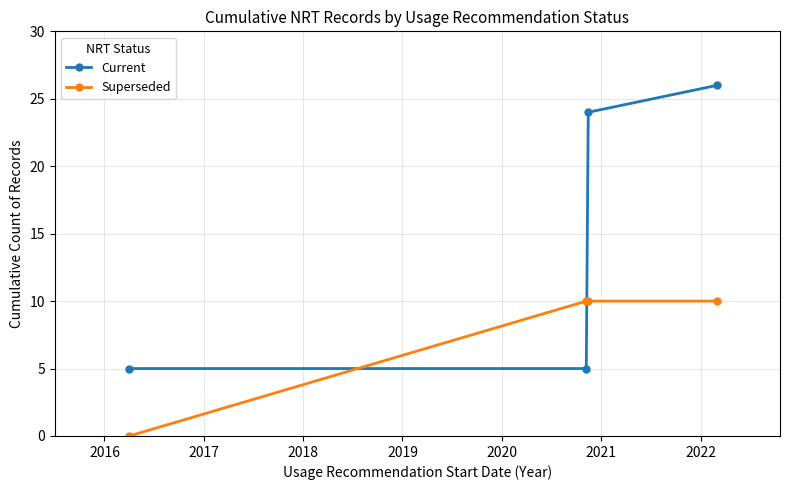

True or false: Current and Superseded intersect in this chart.

True